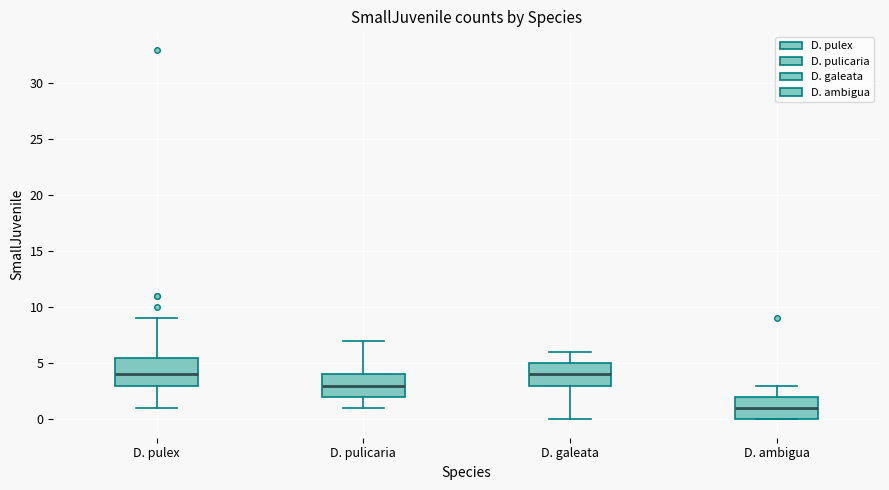

Which box is the tallest, from its lower edge to its upper edge?

D. pulex